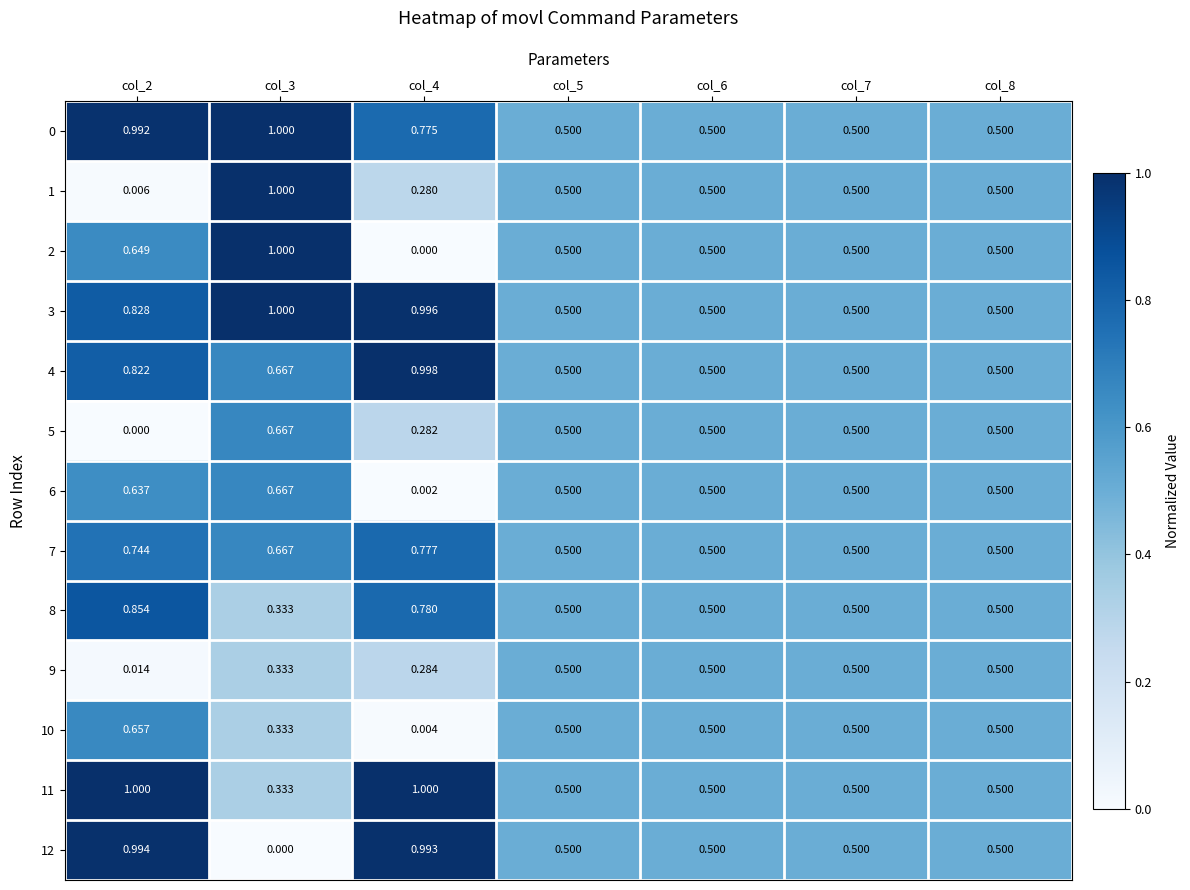

Is the value of 9 at col_3 greater than the value of 3 at col_7?

No